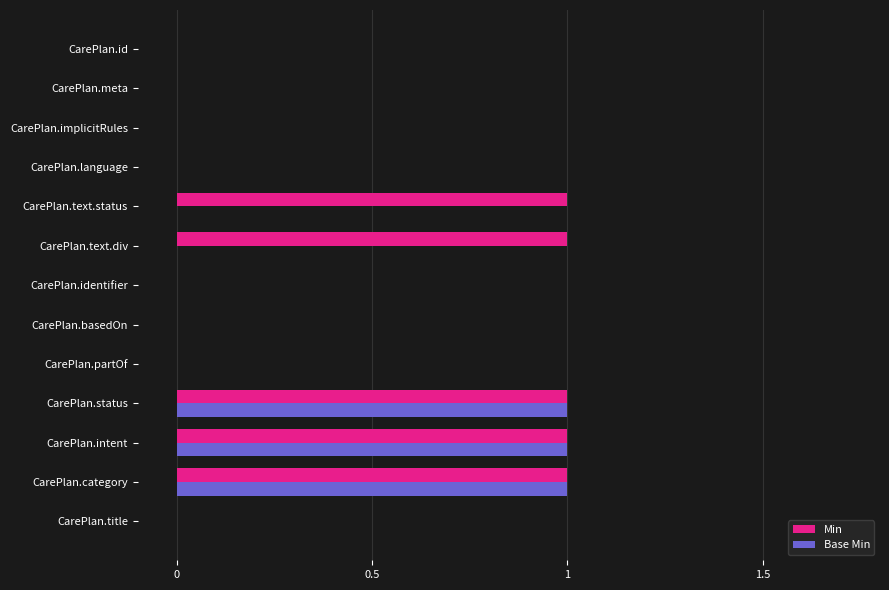

True or false: Min has a value of 0 at CarePlan.language.

True